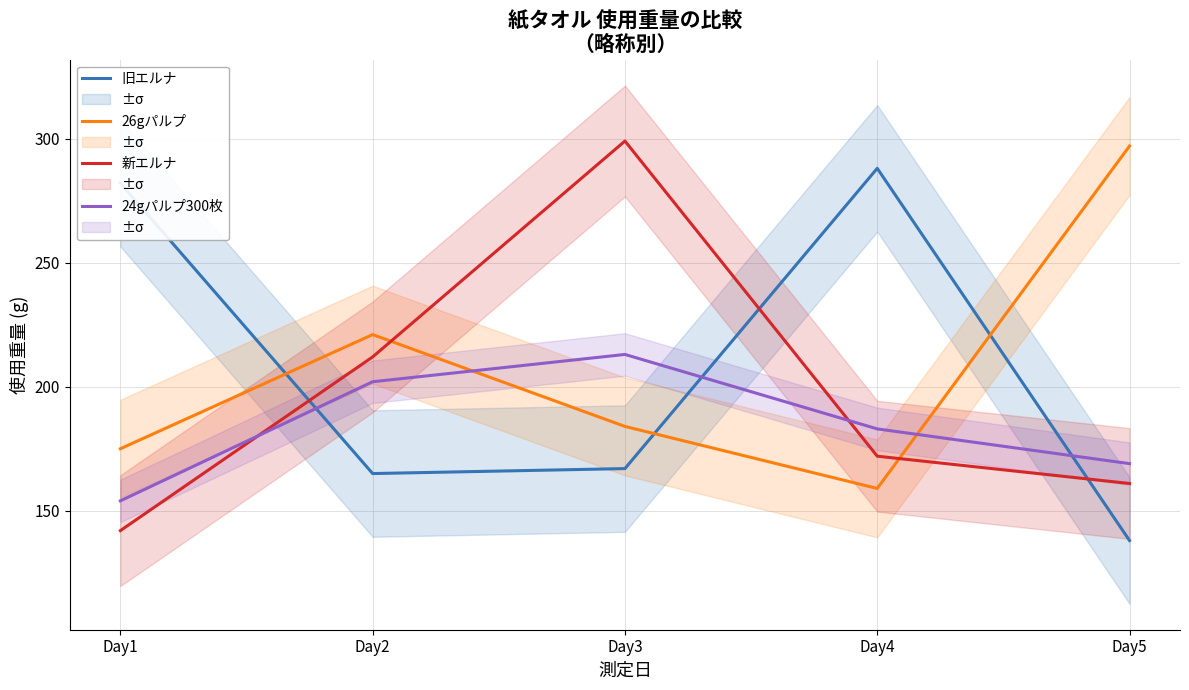

What is the value of the 旧エルナ point at the 1st from the left?

282